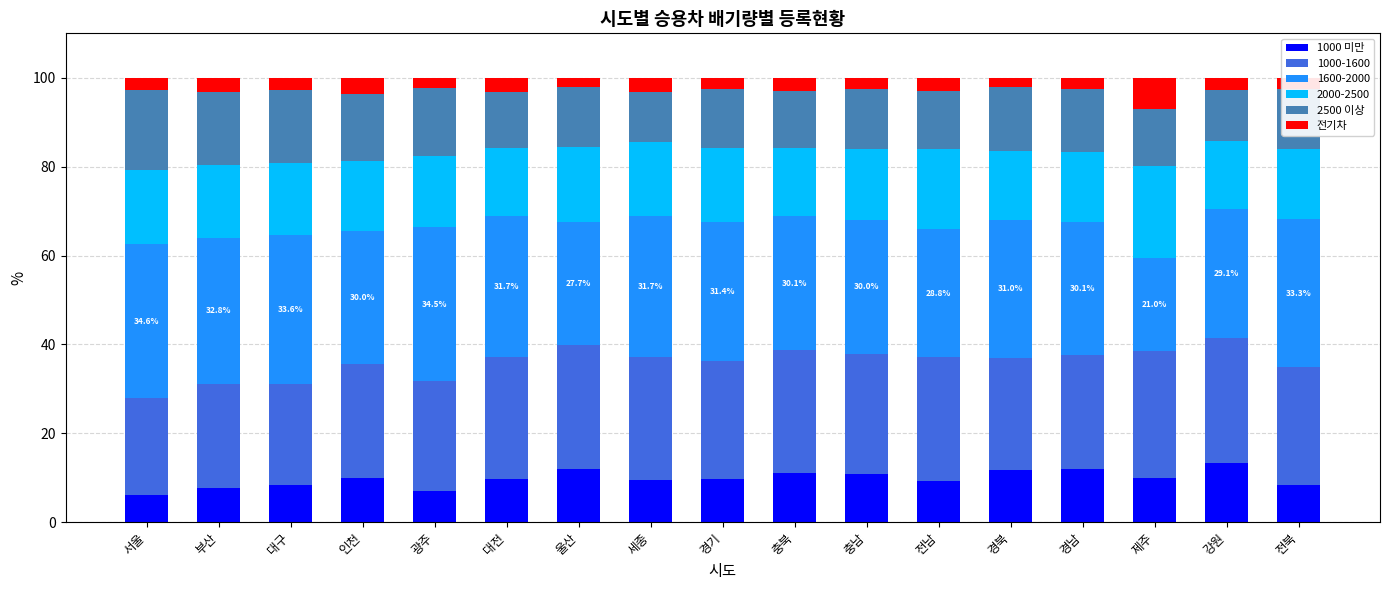

What is the minimum value for 1000 미만?

6.2